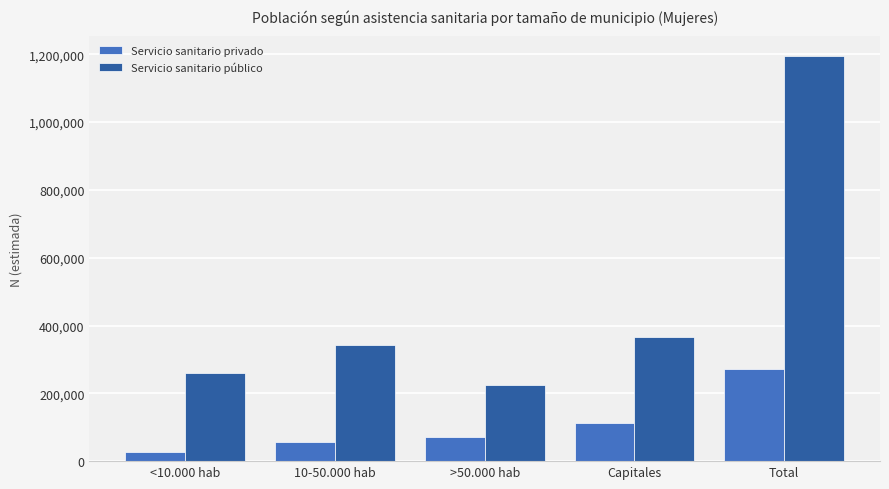

What is the greatest value displayed?

1195097